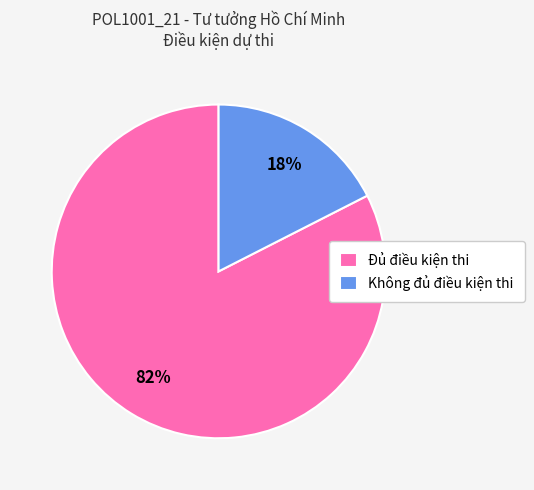

To the nearest percent, what is the average slice percentage?

50%